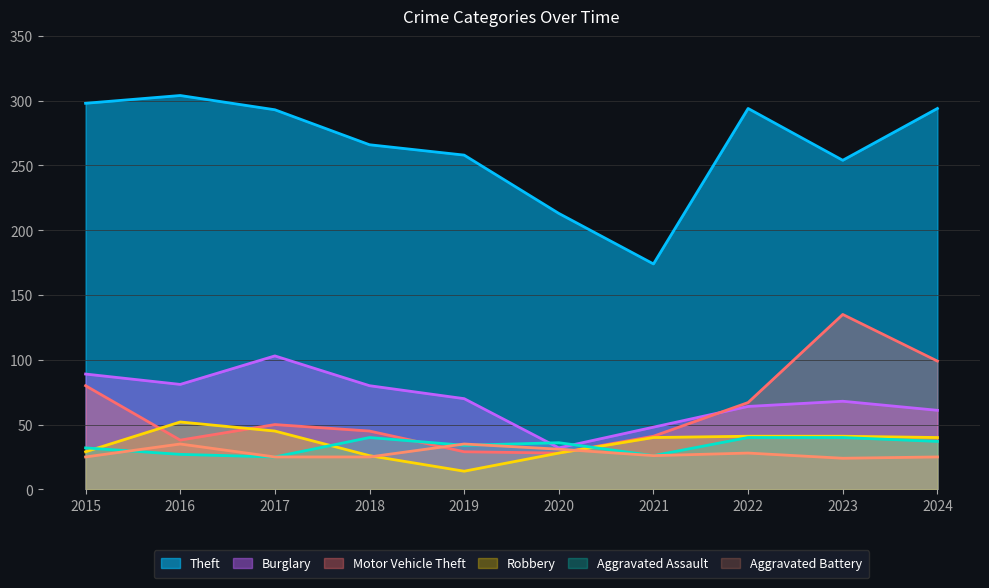

At which label does Motor Vehicle Theft reach its minimum?

2020